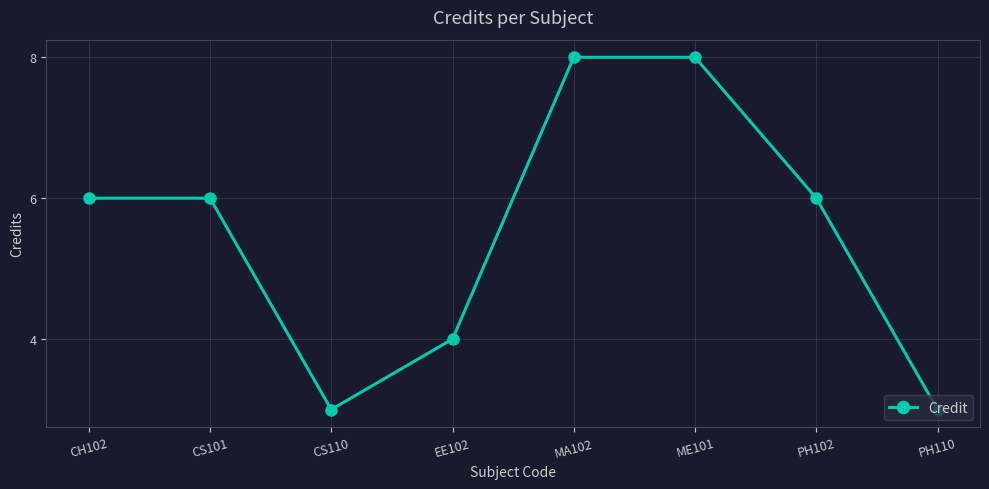

The chart shows a value of 3 at PH110. True or false?

True